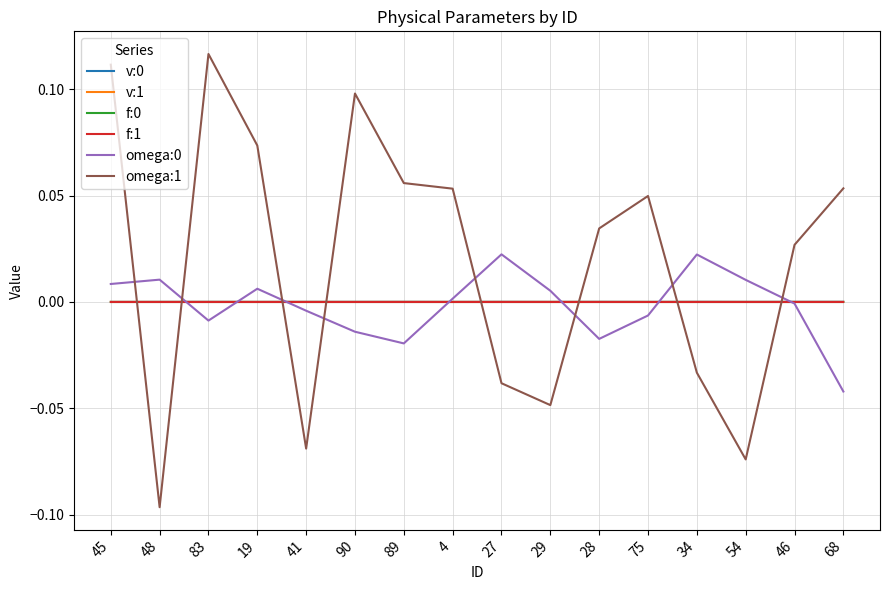

At which category does the chart reach its minimum across all series?

48